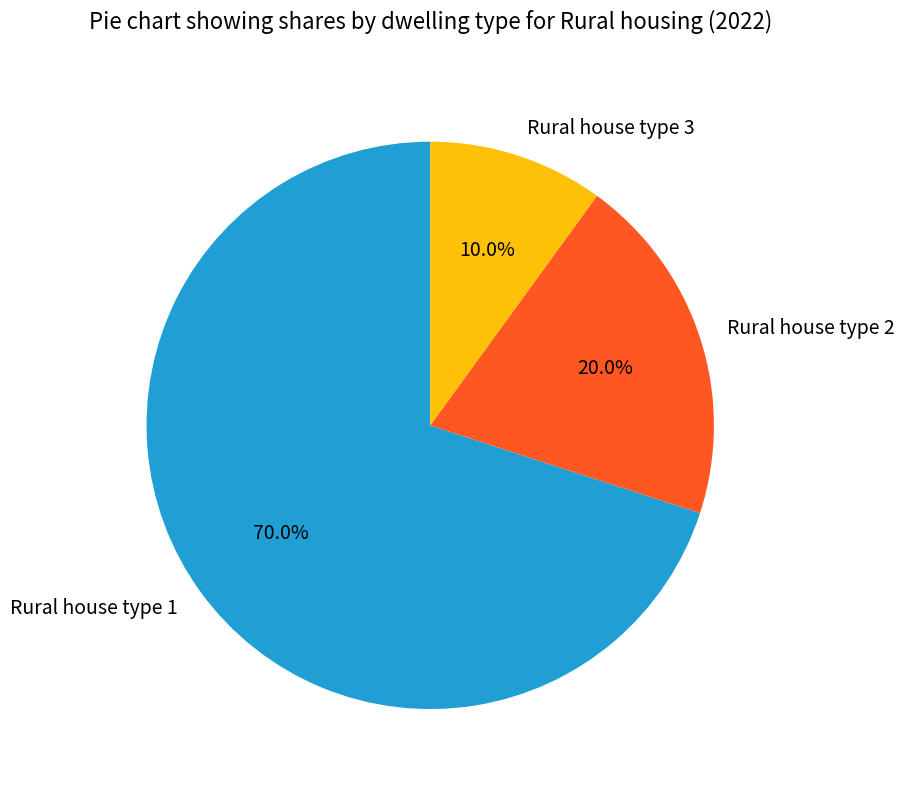

What percentage is the Rural house type 2 slice, to the nearest percent?

20%